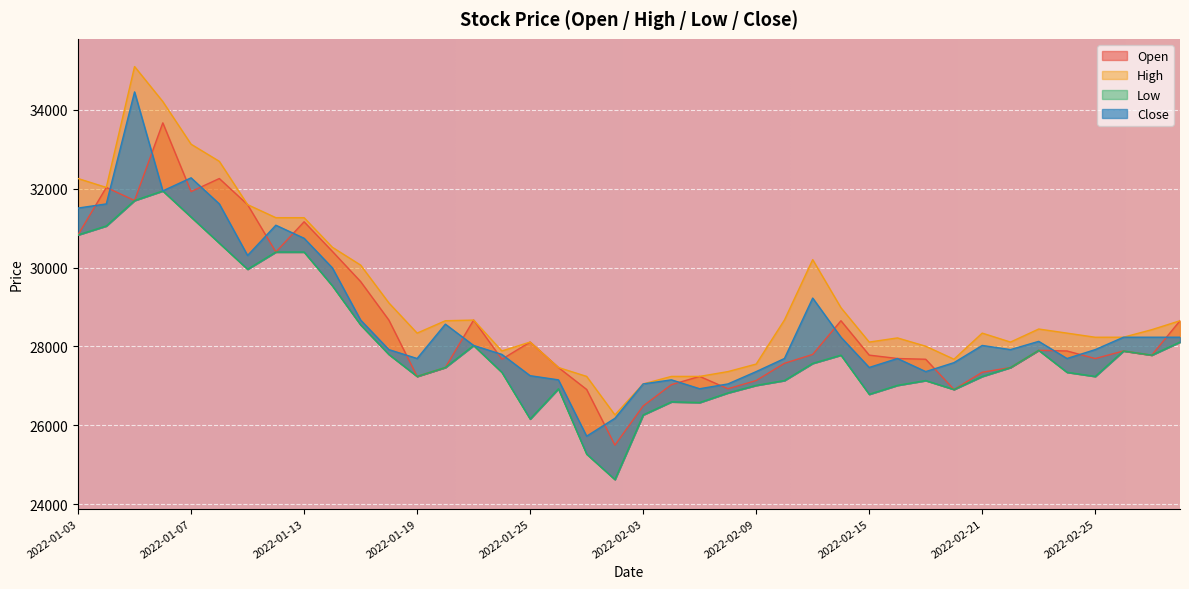

What are all the series names shown in the legend?

Open, High, Low, Close